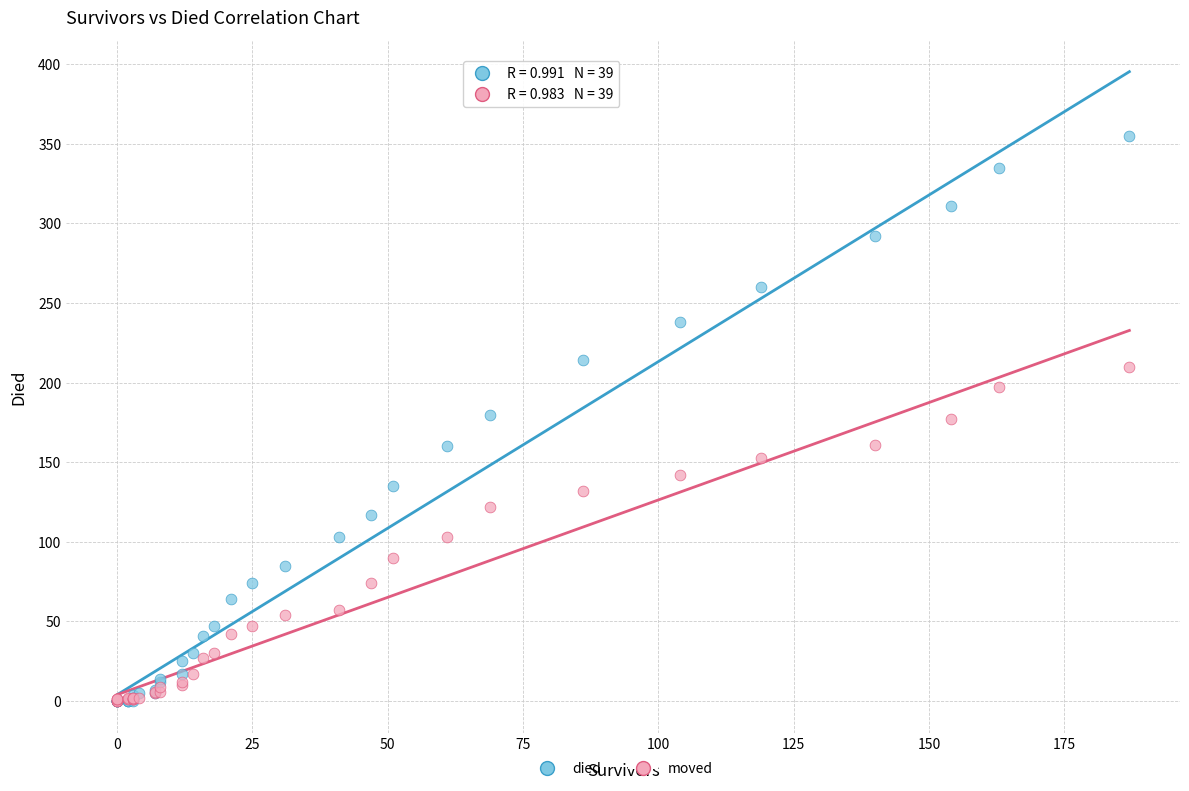

Which series reaches the maximum Y coordinate?

died